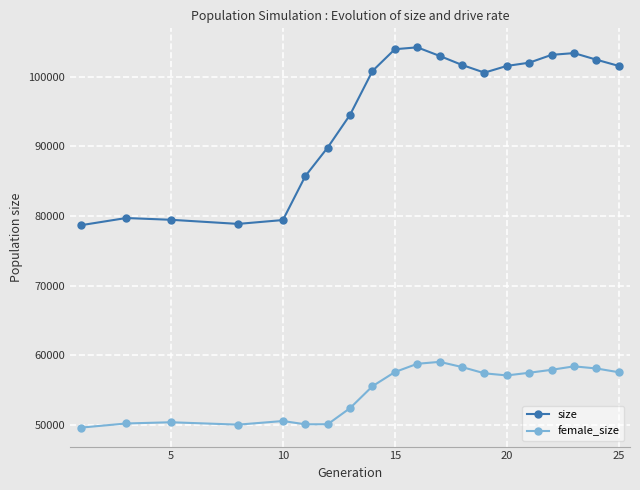

True or false: female_size and size cross at least once.

False